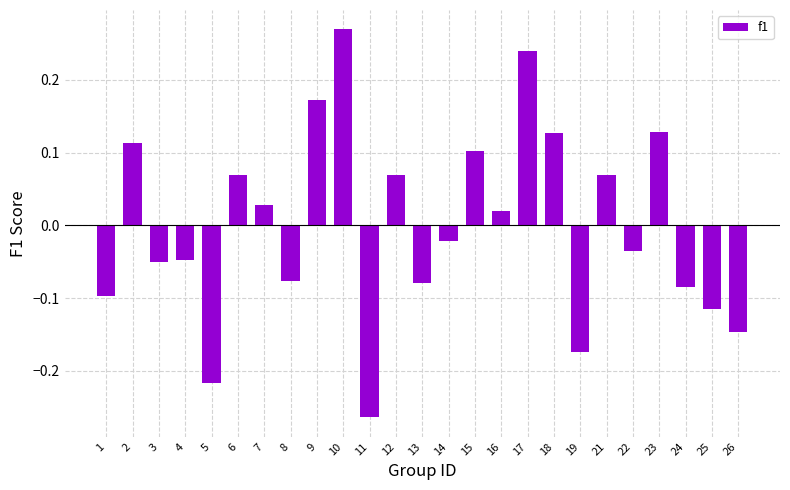

True or false: the data shows -0.4 at 5.

False